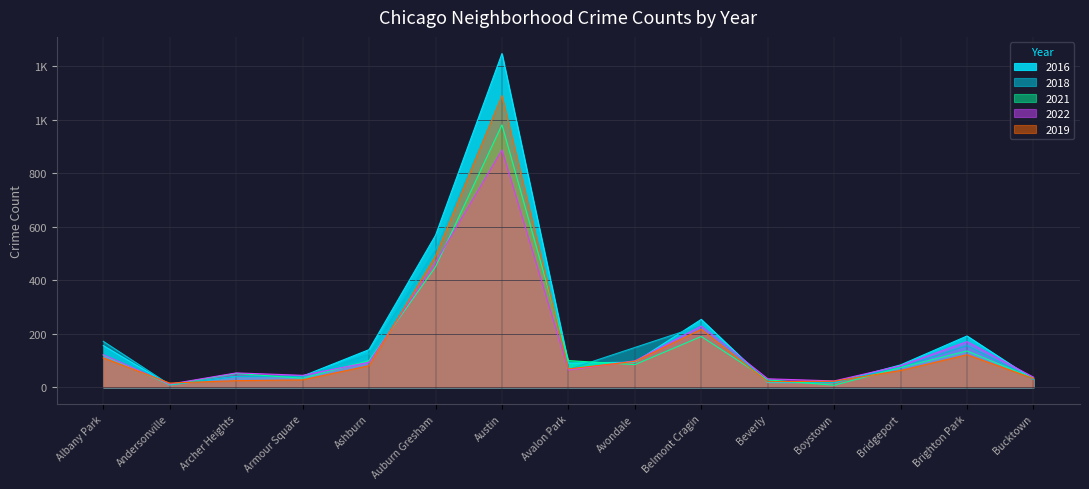

Between Boystown and Auburn Gresham, which is larger?

Auburn Gresham